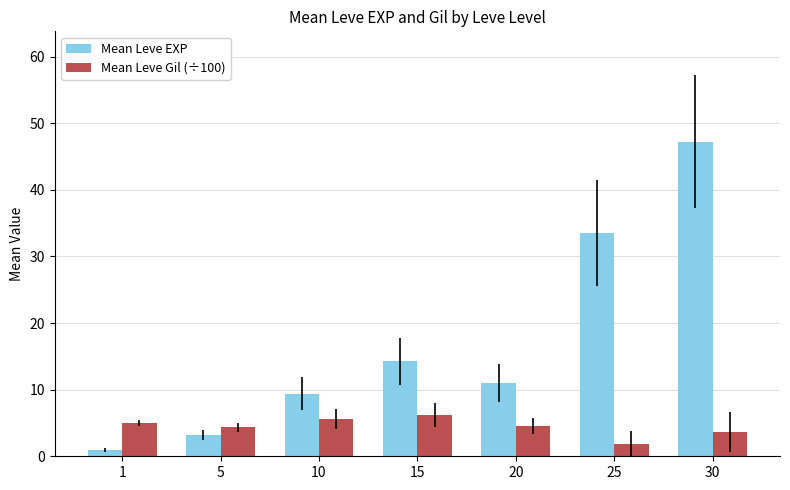

Rank the series by their maximum value, from highest to lowest.

Mean Leve EXP, Mean Leve Gil (÷100)